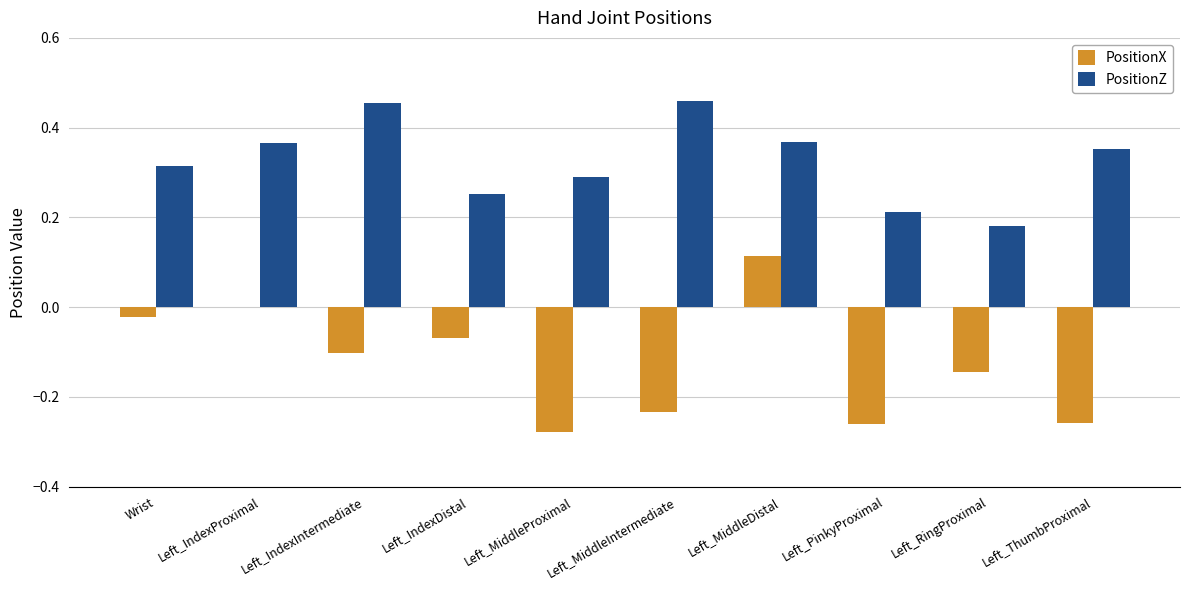

Between Wrist and Left_IndexDistal, which series saw the biggest shift?

PositionZ